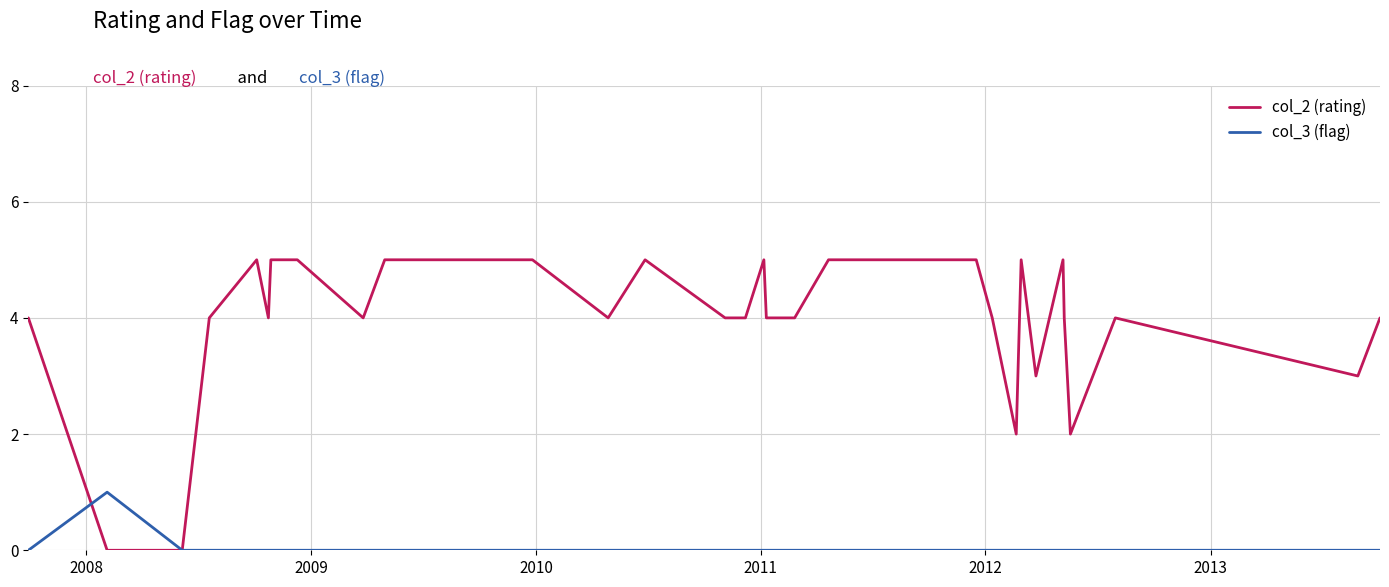

Rank the series by their maximum value, from lowest to highest.

col_3 (flag), col_2 (rating)